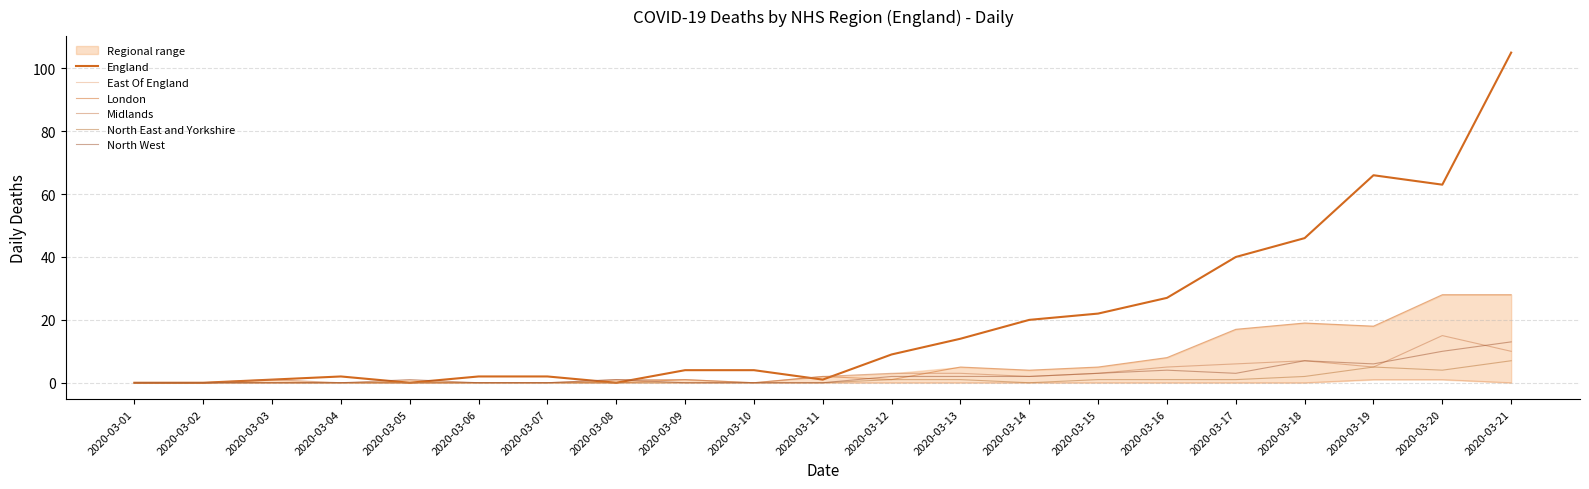

What is the difference between the Midlands values at 2020-03-14 and 2020-03-10?

2